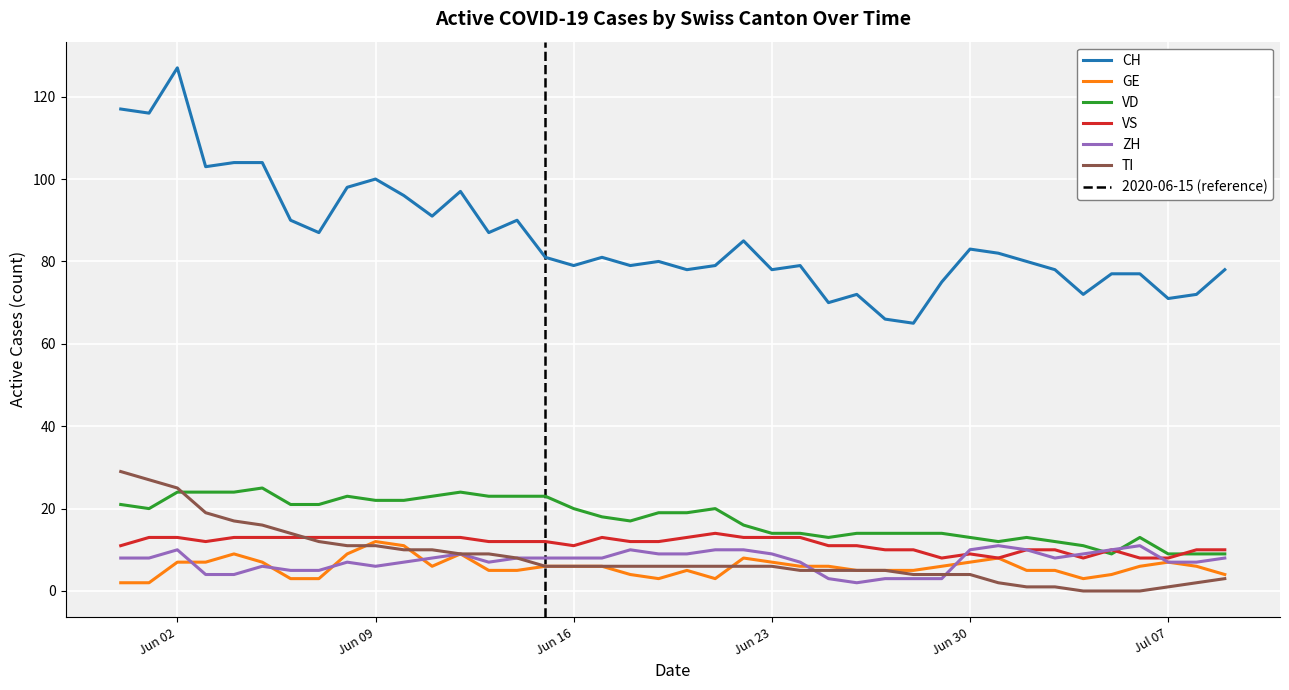

What is the lowest value of the CH series?

65